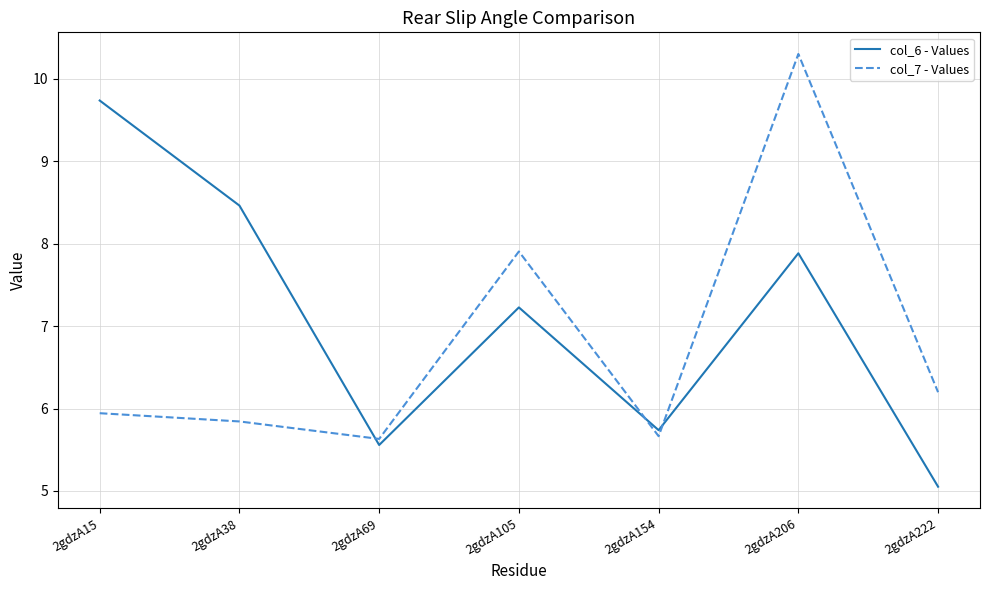

How many values in the col_6 - Values series are below 7?

3